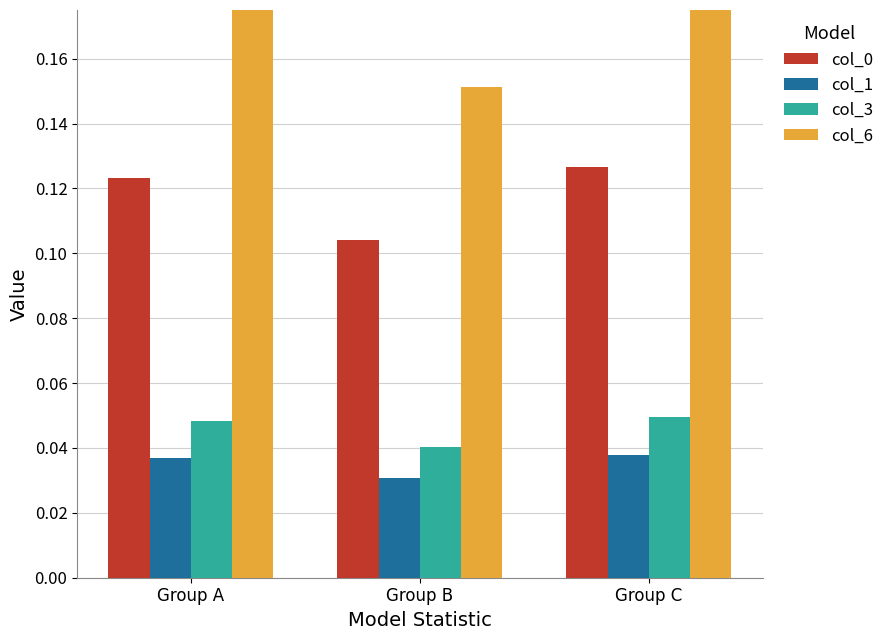

Is it true that col_0 equals 0.1 at Group A?

True